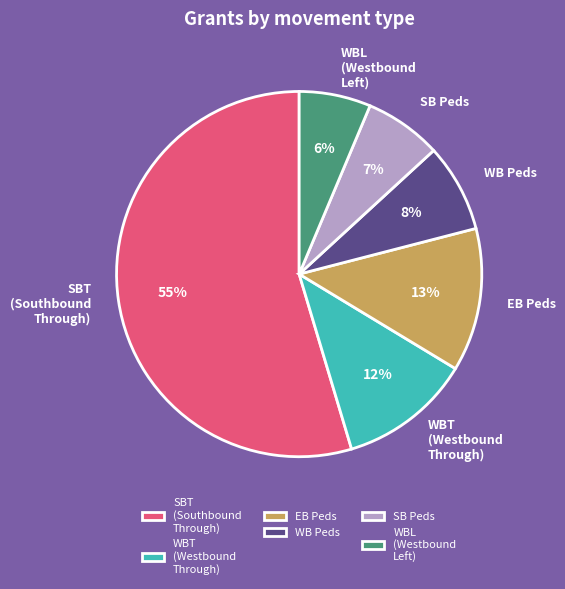

How many slices are in this pie chart?

6